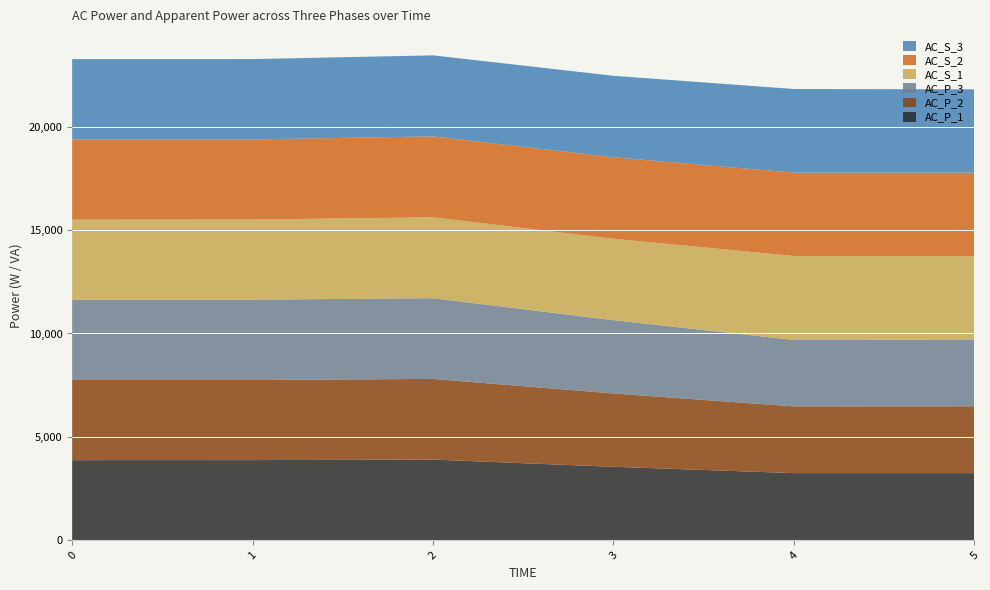

Reading right to left, transcribe all the data shown in this chart.

AC_P_1: 5=3247	4=3247	3=3552	2=3900	1=3876	0=3874
AC_P_2: 5=3234	4=3227	3=3548	2=3903	1=3875	0=3877
AC_P_3: 5=3226	4=3214	3=3543	2=3905	1=3885	0=3884
AC_S_1: 5=4042	4=4061	3=3941	2=3912	1=3876	0=3874
AC_S_2: 5=4030	4=4032	3=3940	2=3915	1=3875	0=3877
AC_S_3: 5=4031	4=4044	3=3940	2=3918	1=3885	0=3884